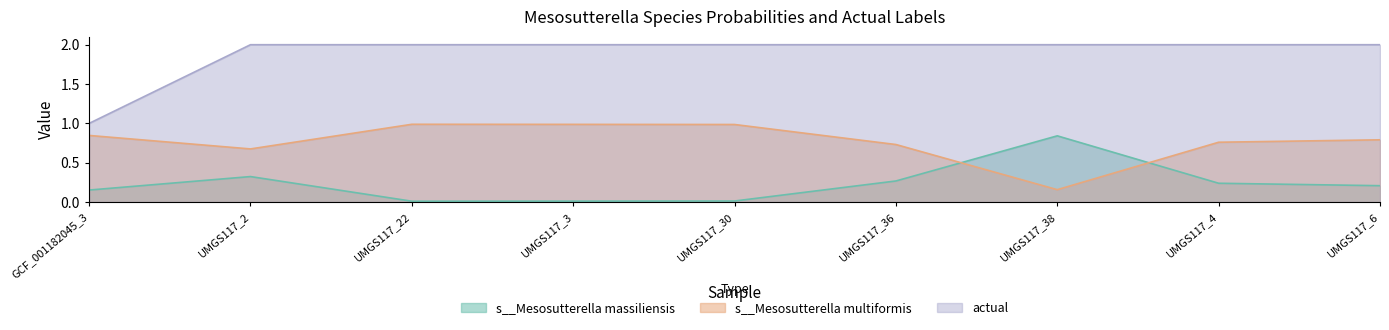

True or false: s__Mesosutterella massiliensis has more than 2 points higher than both neighbors.

False